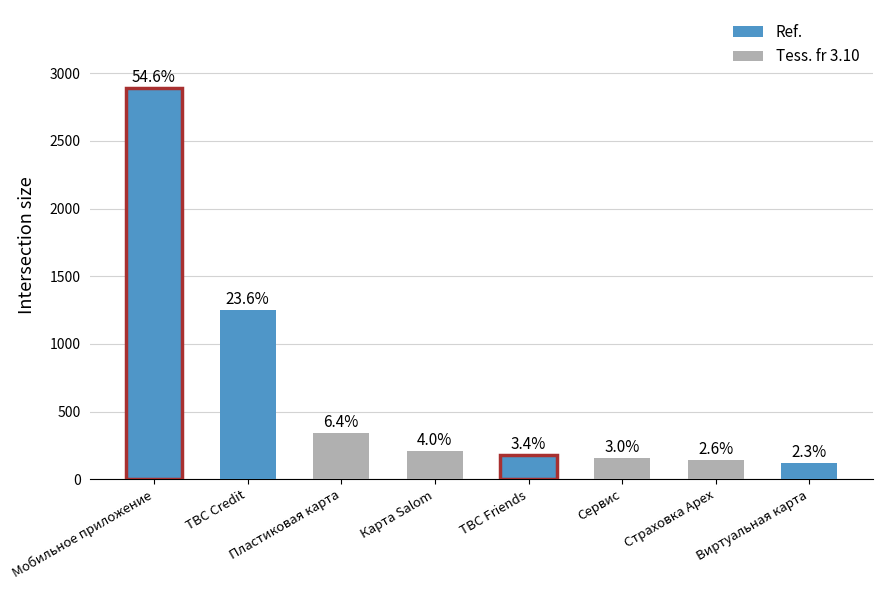

Reading left to right, transcribe all the data shown in this chart.

2890	1250	340	210	180	160	140	120